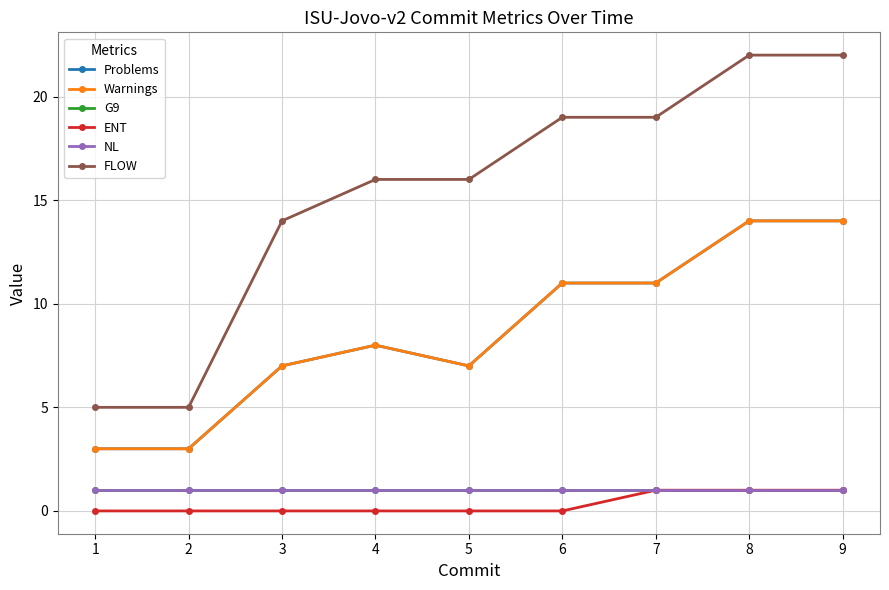

Is this an area chart (filled region under the line)?

No